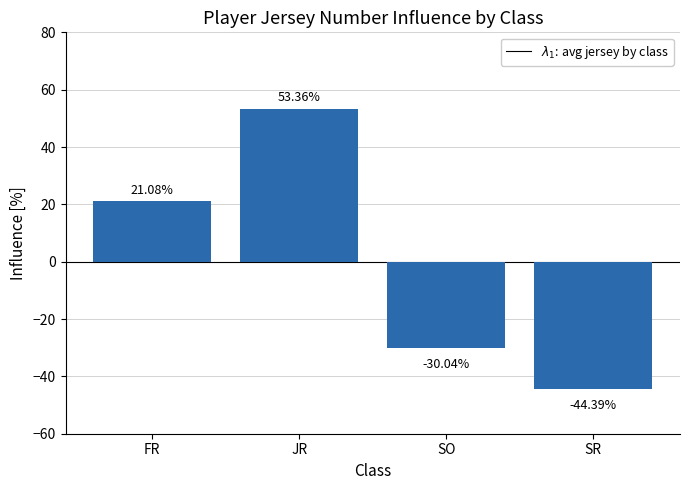

Which label corresponds to the largest value in the chart?

JR